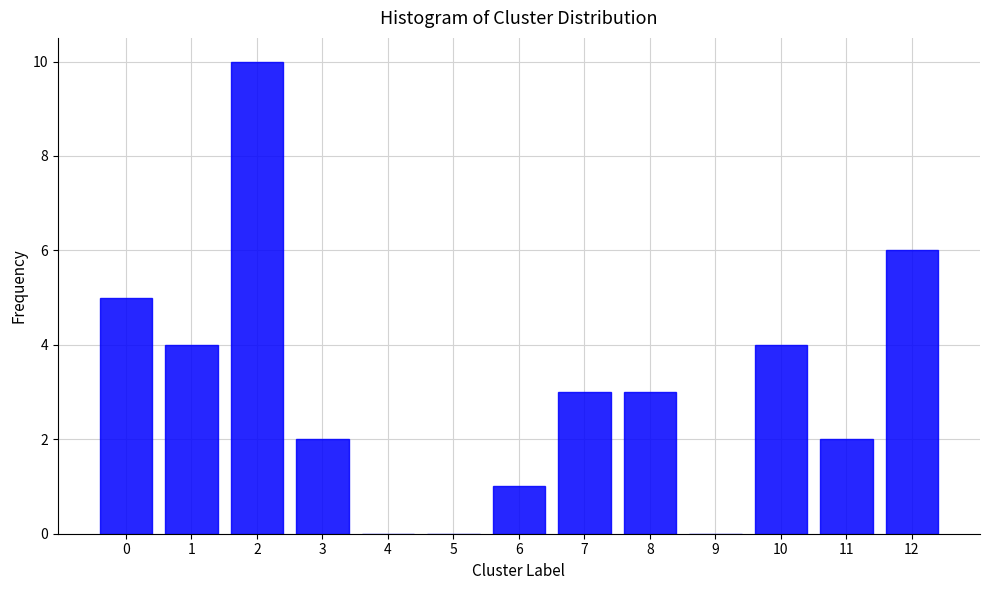

Reading right to left, transcribe all the data shown in this chart.

12=6	11=2	10=4	9=0	8=3	7=3	6=1	5=0	4=0	3=2	2=10	1=4	0=5